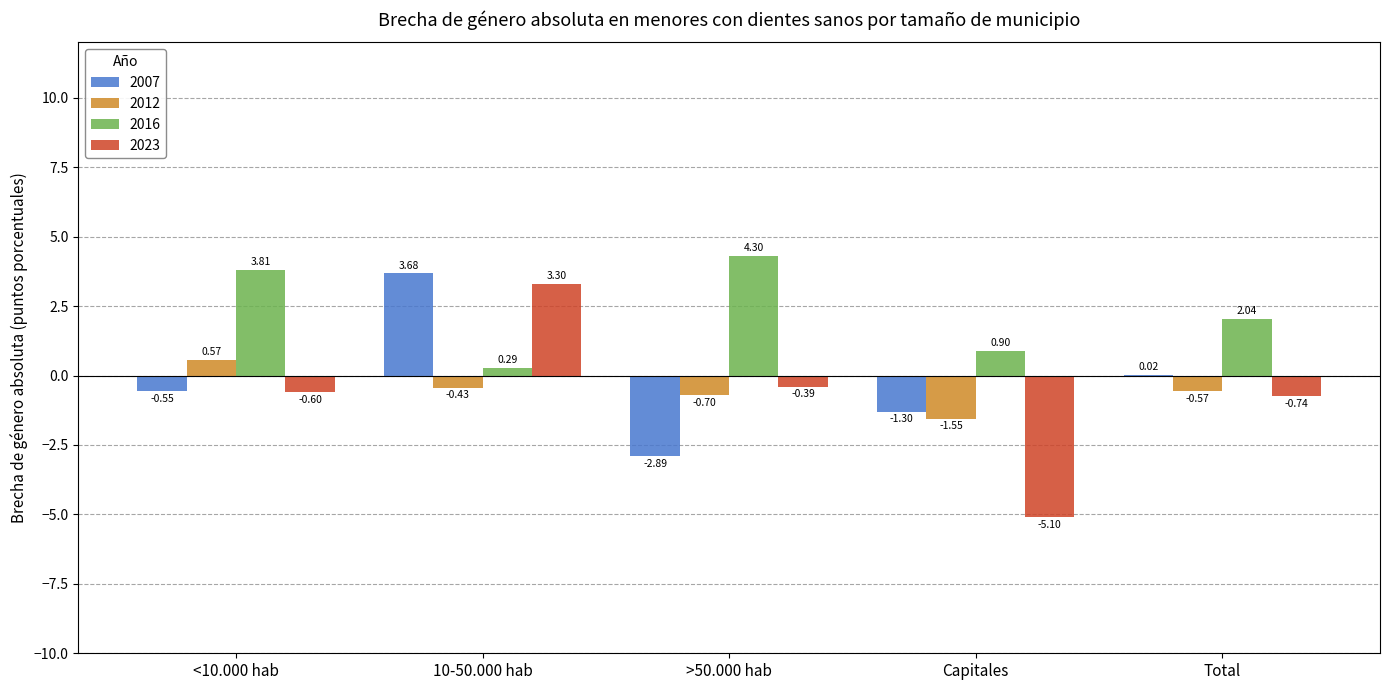

What is the total value across all series at 10-50.000 hab?

6.8